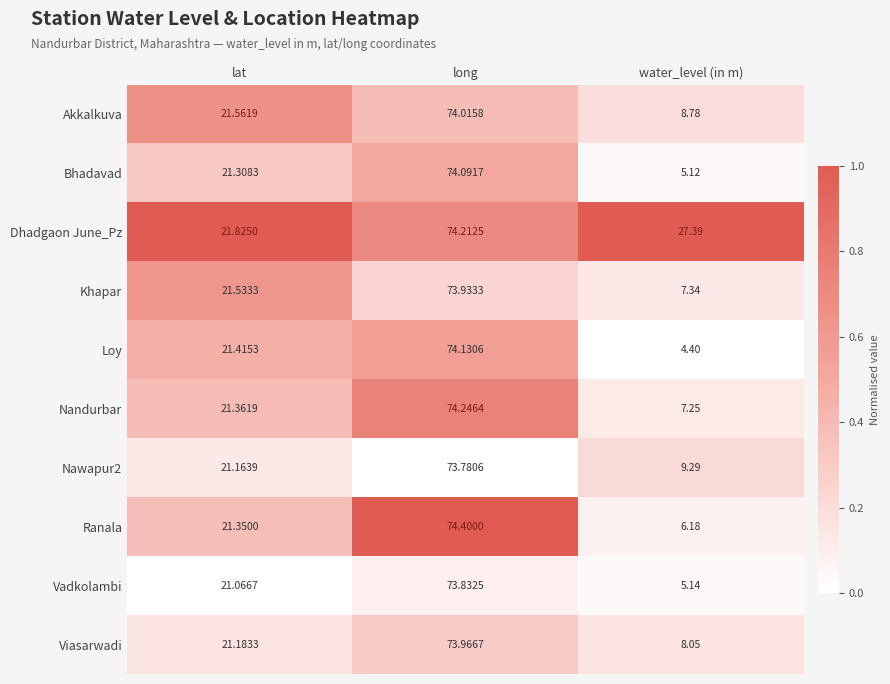

Is the value of Khapar at long greater than the value of Vadkolambi at water_level (in m)?

Yes